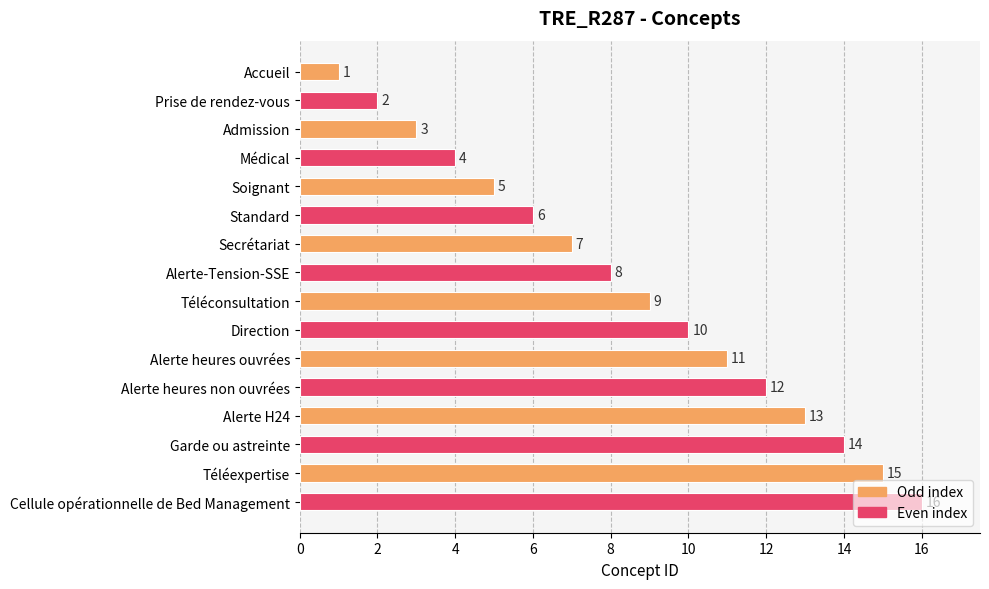

What is the value of the 16th bar from the top?

16